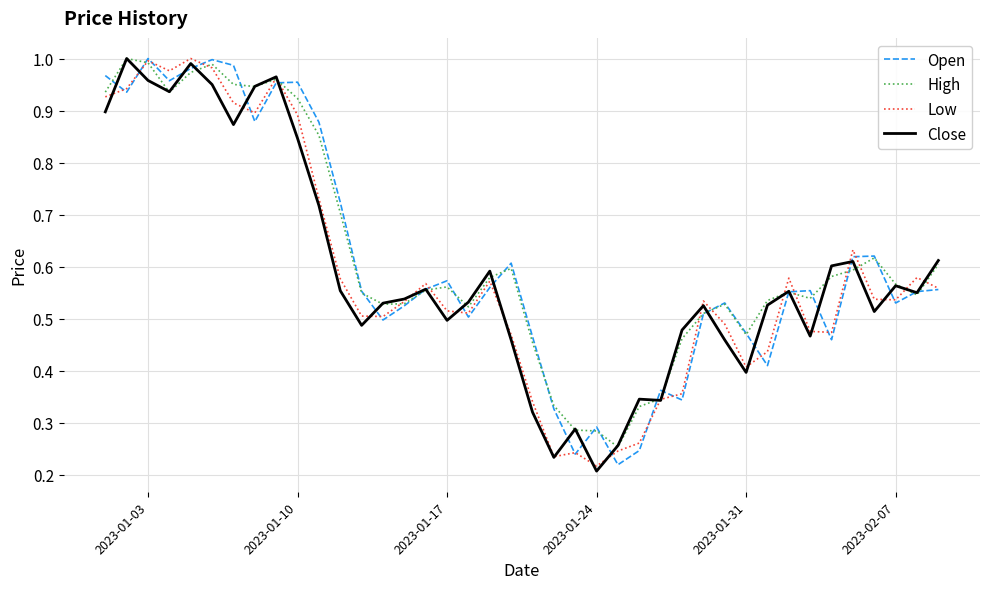

Which category has the lowest value in the Close series?

2023-01-24